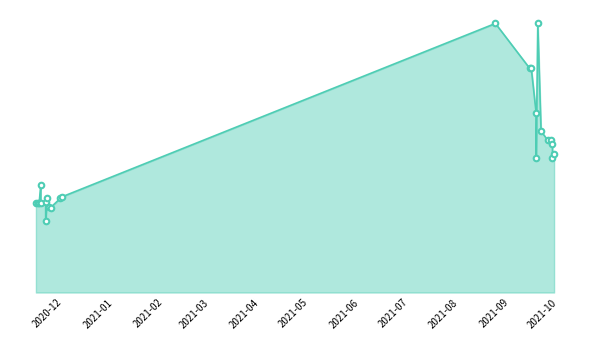

How many interior local peaks (higher than both neighbors) does the data have?

8